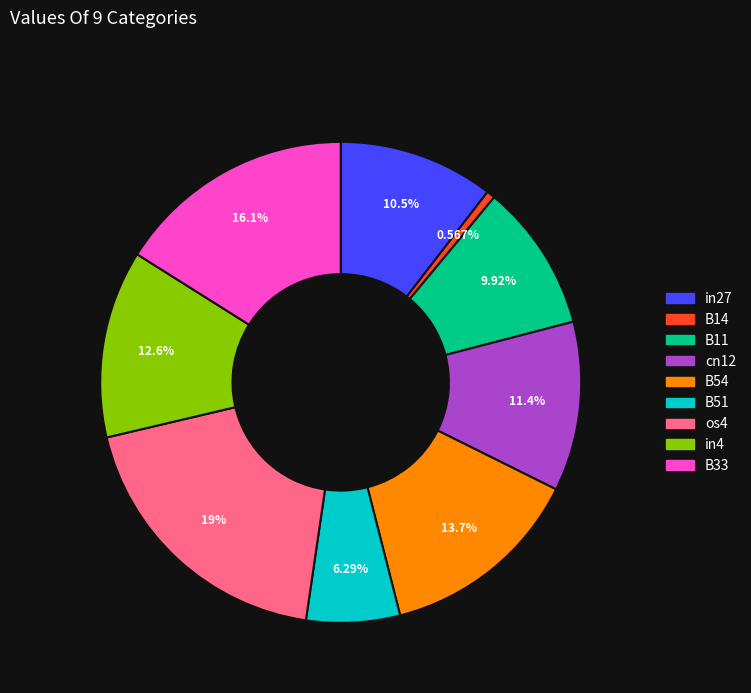

What is the smallest slice in the pie chart?

B14